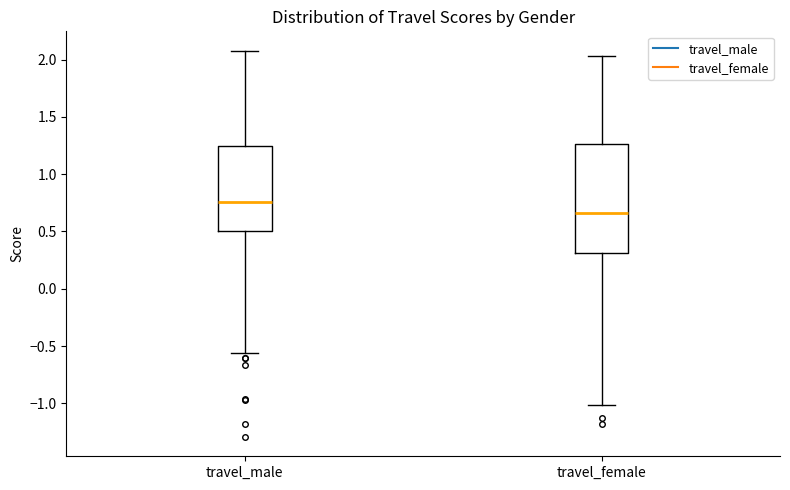

Where is the lower edge of the box for travel_female on the y-axis? The values are not printed on the chart, so give them approximately, as read against the axis.

0.30